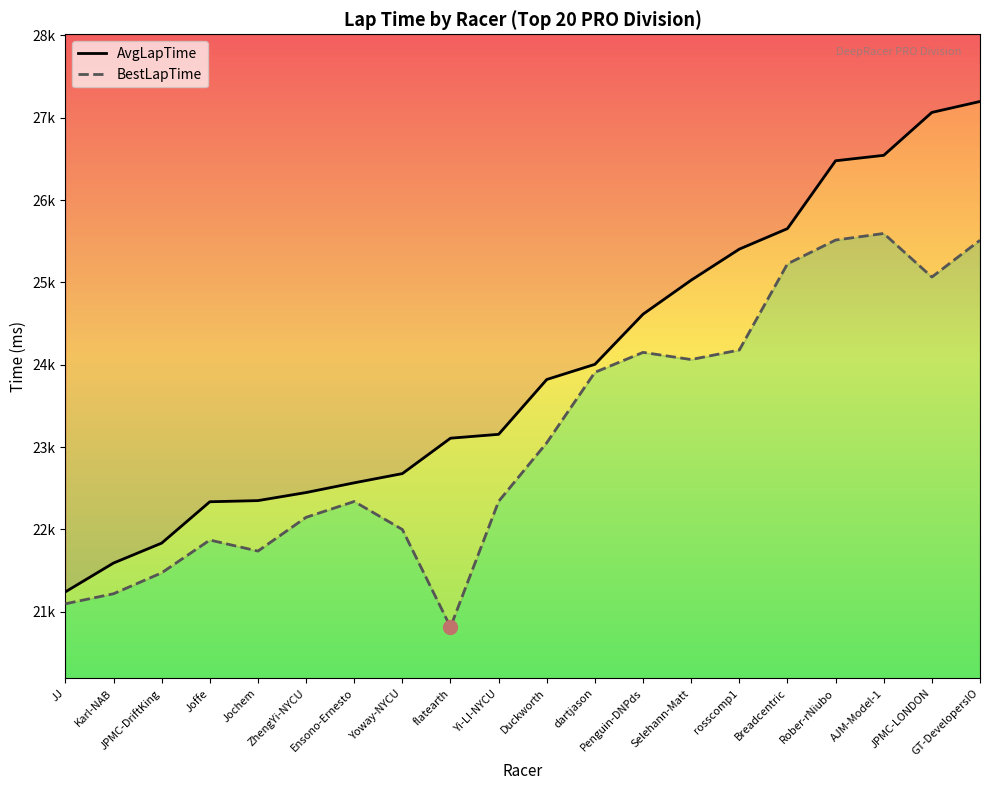

What are all the series names shown in the legend?

AvgLapTime, BestLapTime